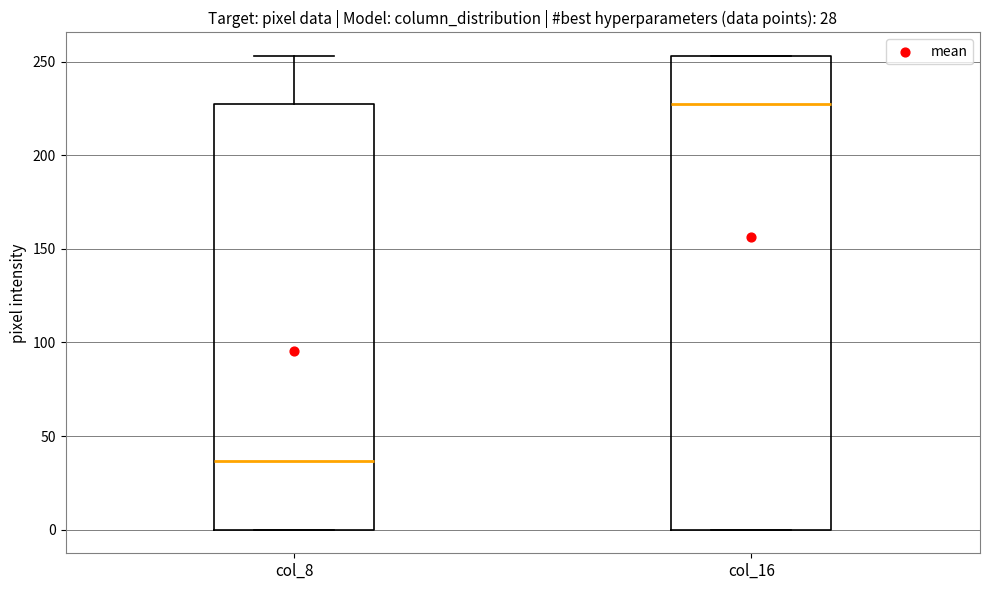

Which box is the tallest, from its lower edge to its upper edge?

col_16